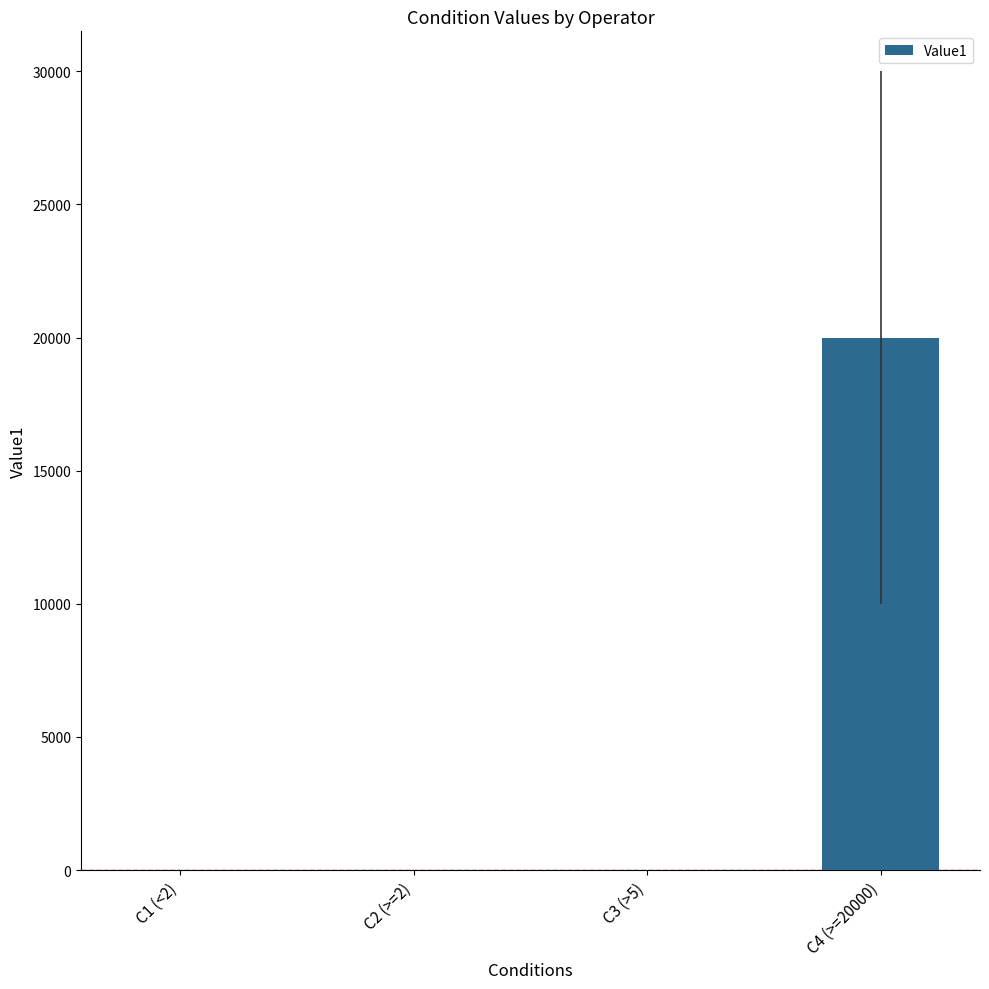

Are the bars horizontal?

No